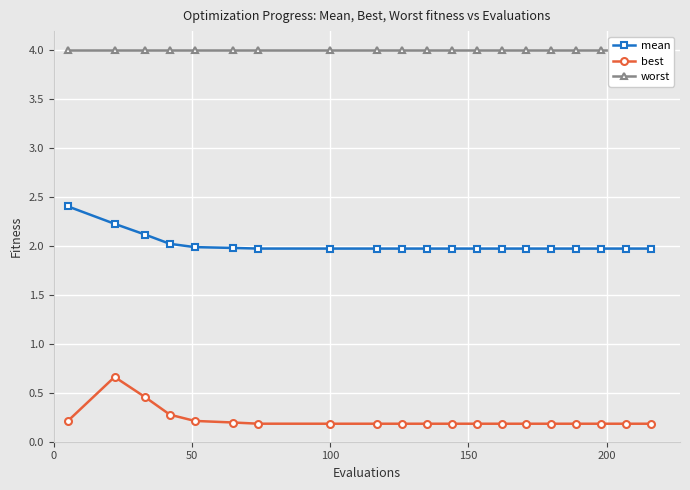

How many series are shown in this chart?

3